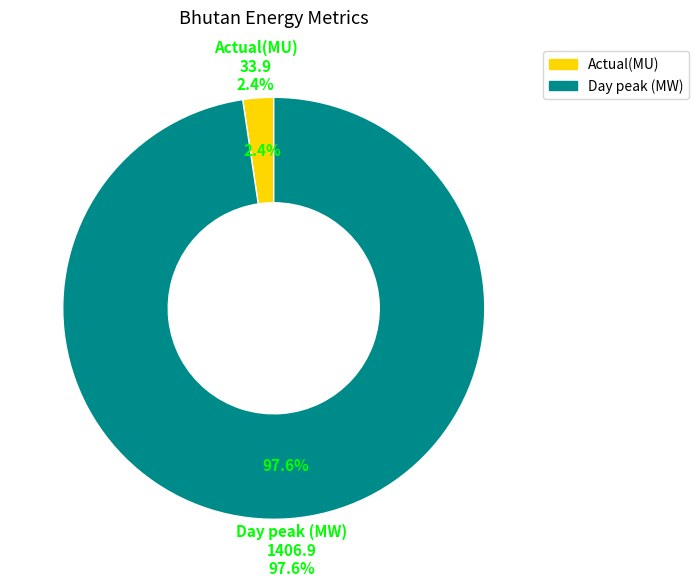

Is it true that values_bhutan is 2% of the pie?

True